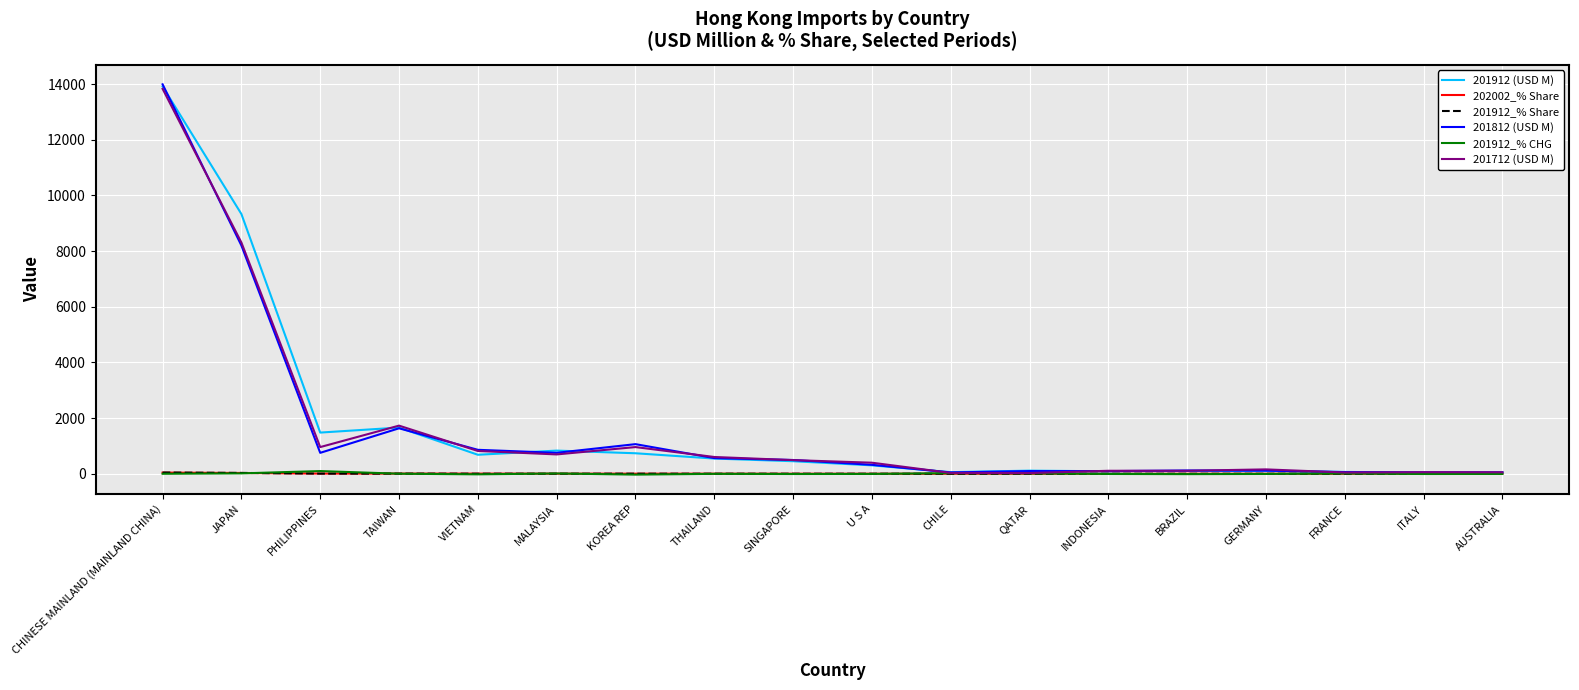

At which label is 201712 (USD M) closest to 6928?

JAPAN